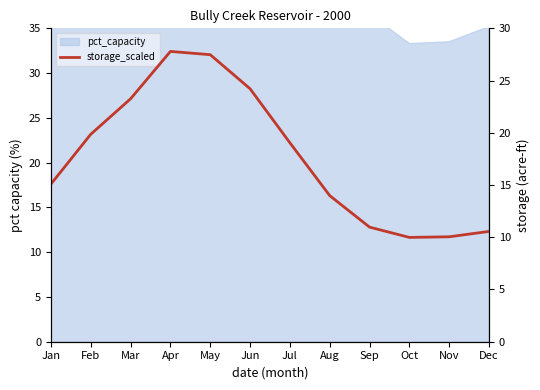

Rank the categories by value from highest to lowest.

Apr, May, Jun, Mar, Feb, Jul, Jan, Aug, Sep, Dec, Nov, Oct